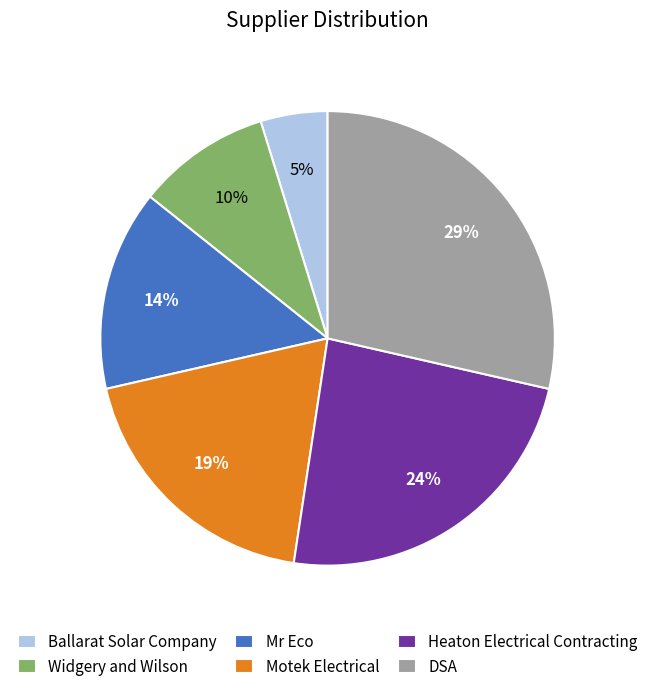

Which category has the smallest portion of the pie?

Ballarat Solar Company